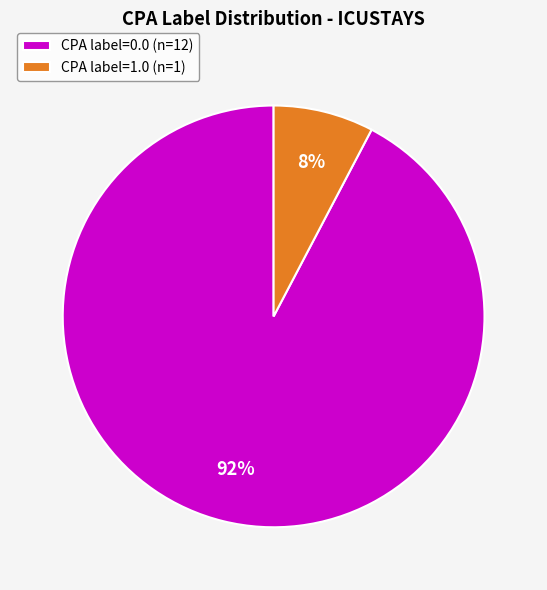

Count the number of slices in the pie.

2